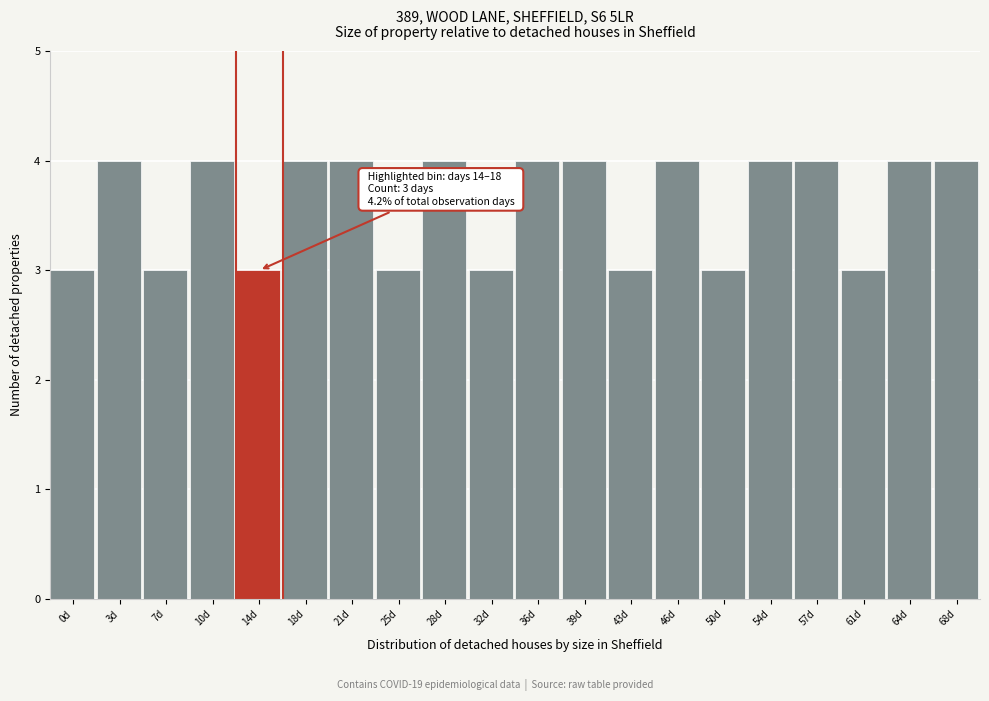

Reading left to right, list all the values displayed in this chart.

3	4	3	4	3	4	4	3	4	3	4	4	3	4	3	4	4	3	4	4